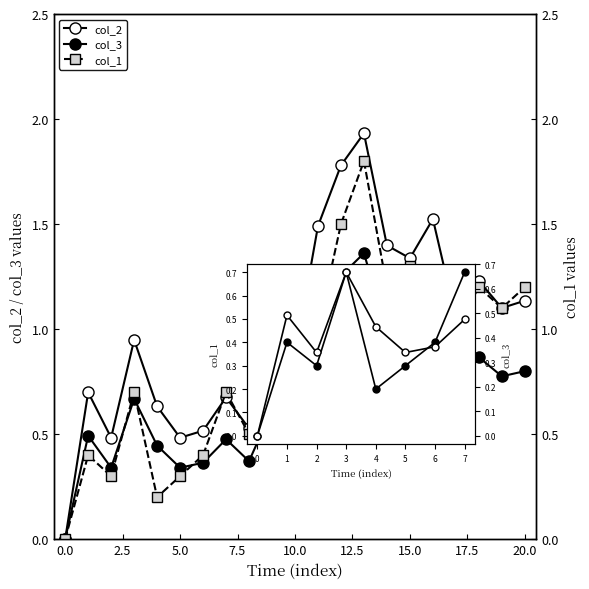

Which series has the widest spread of values?

col_2